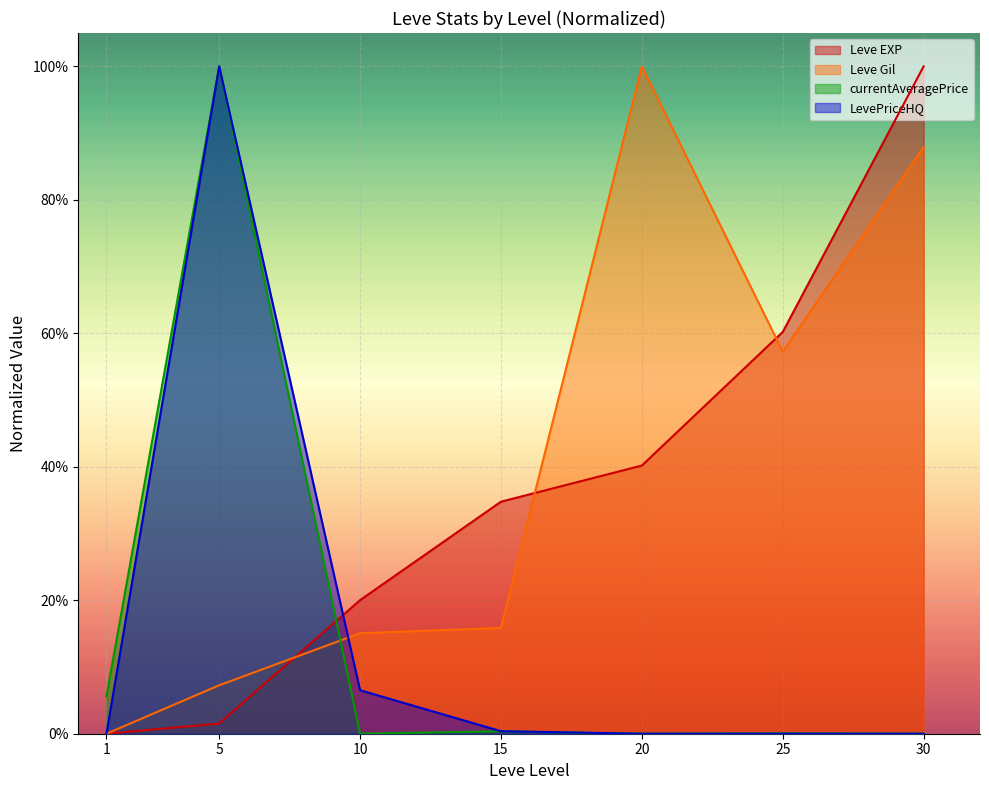

Reading left to right, list all the values displayed in this chart.

Leve EXP: 1=0.0	5=0.0	10=0.2	15=0.3	20=0.4	25=0.6	30=1.0
Leve Gil: 1=0.0	5=0.1	10=0.2	15=0.2	20=1.0	25=0.6	30=0.9
currentAveragePrice: 1=0.1	5=1.0	10=0.0	15=0.0	20=0.0	25=0.0	30=0.0
LevePriceHQ: 1=0.0	5=1.0	10=0.1	15=0.0	20=0.0	25=0.0	30=0.0